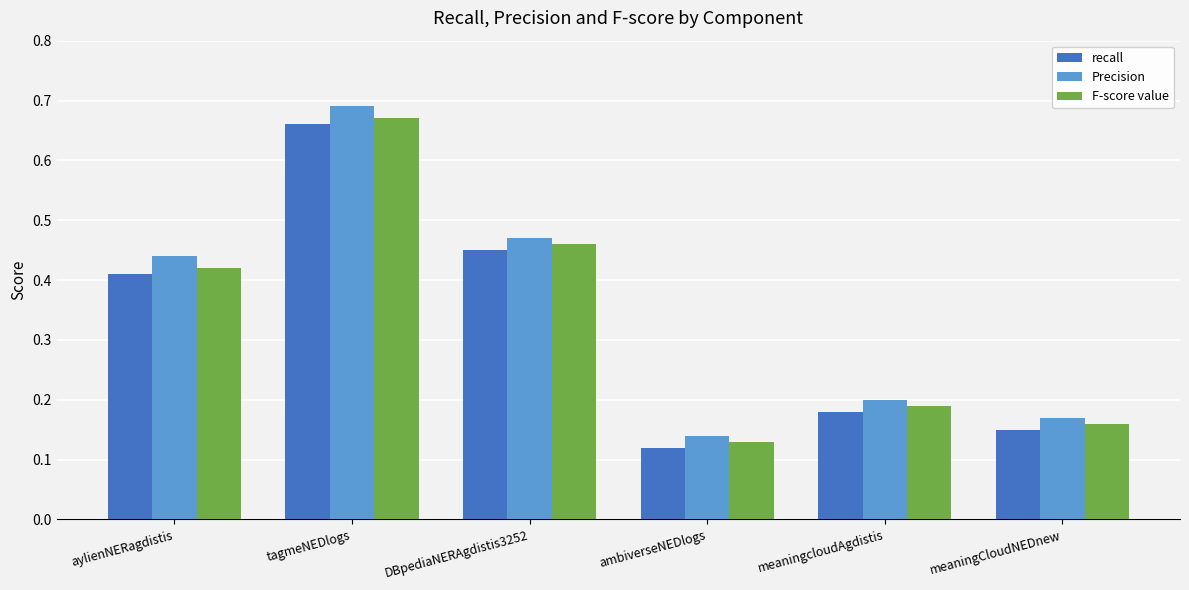

What is the difference between the second highest and second lowest values in the Precision series?

0.3